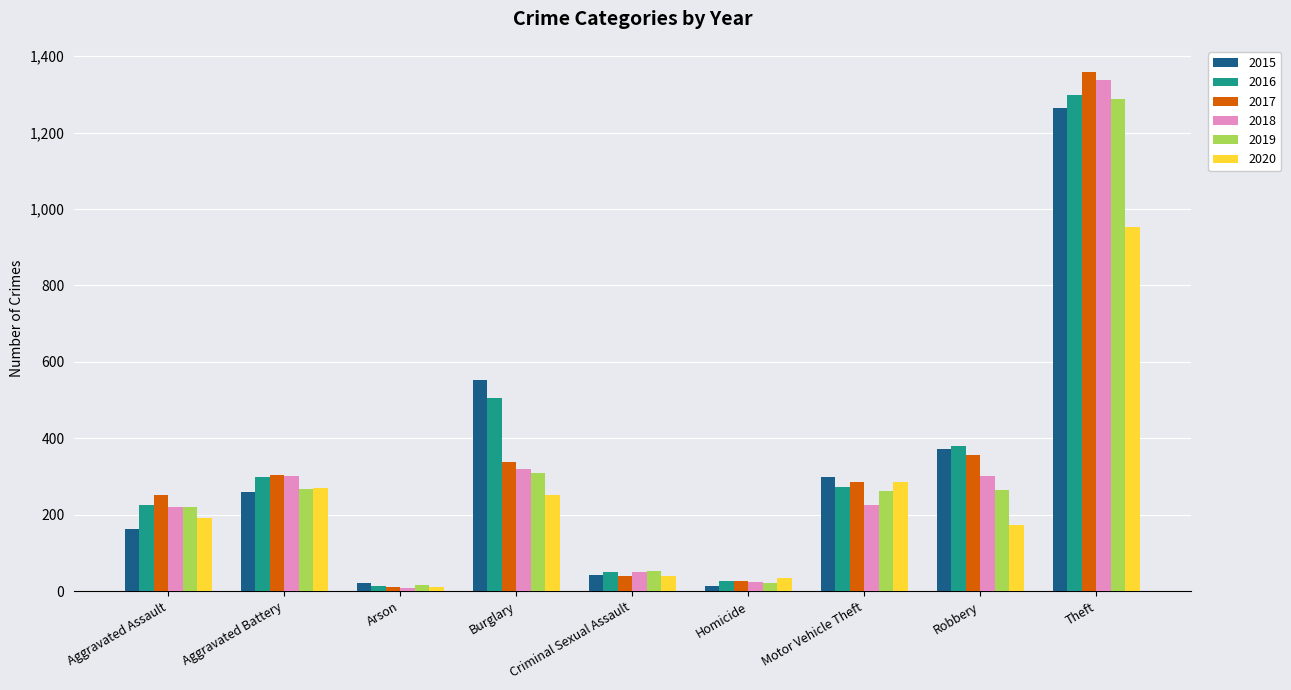

What are all the series names shown in the legend?

2015, 2016, 2017, 2018, 2019, 2020